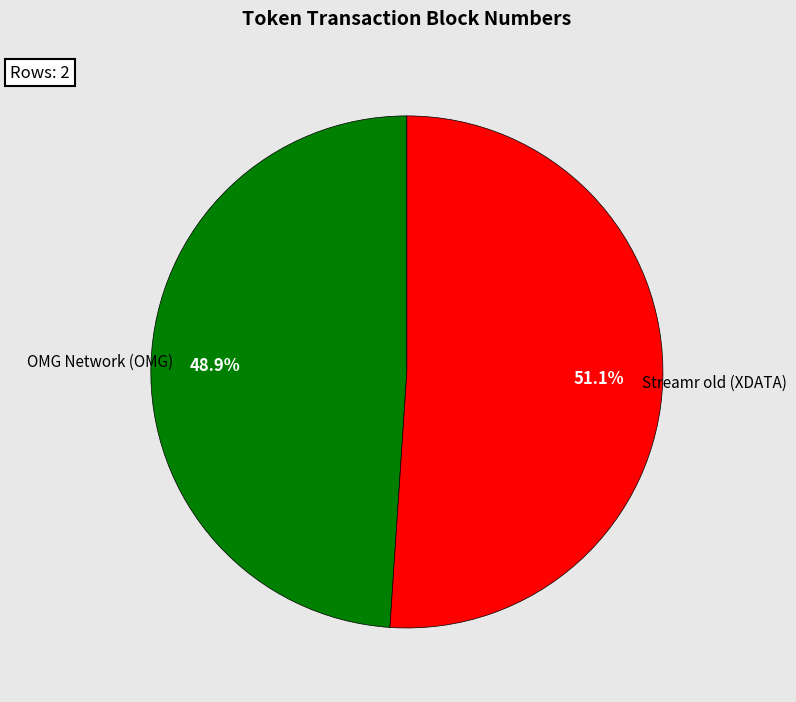

Count the number of slices in the pie.

2